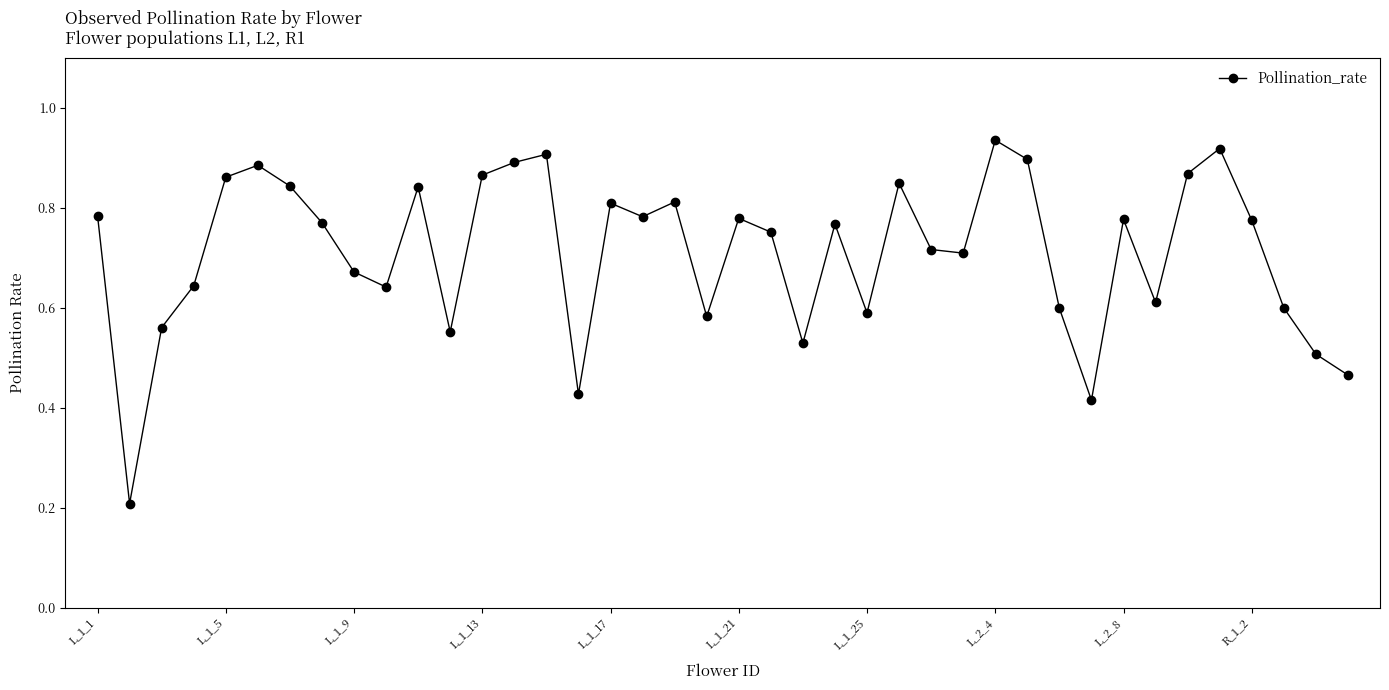

How many points are higher than both their immediate neighbors (excluding endpoints)?

11